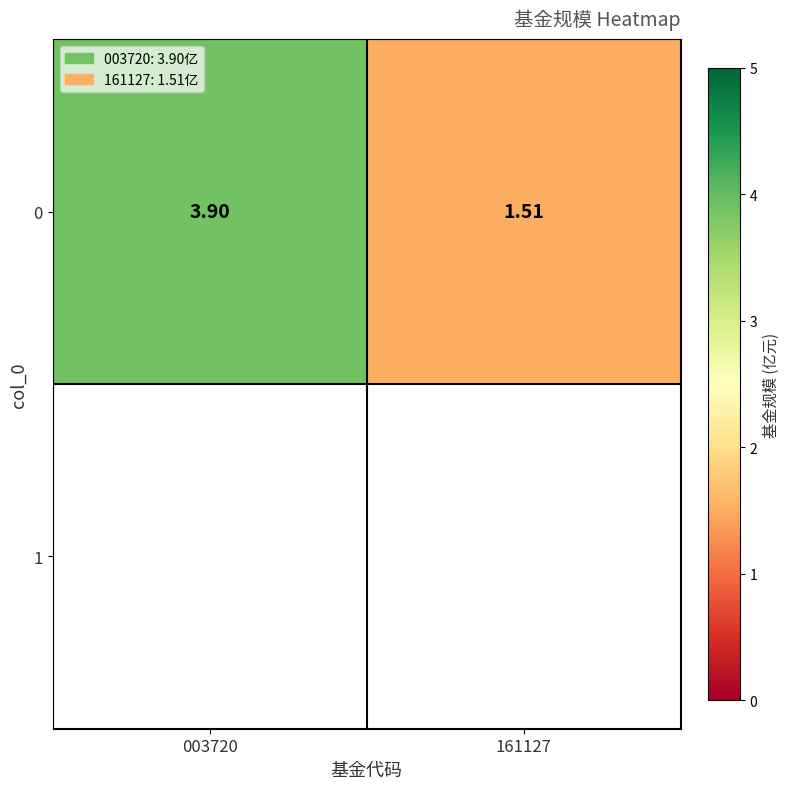

Reading left to right, list all the values displayed in this chart.

3.9	1.5